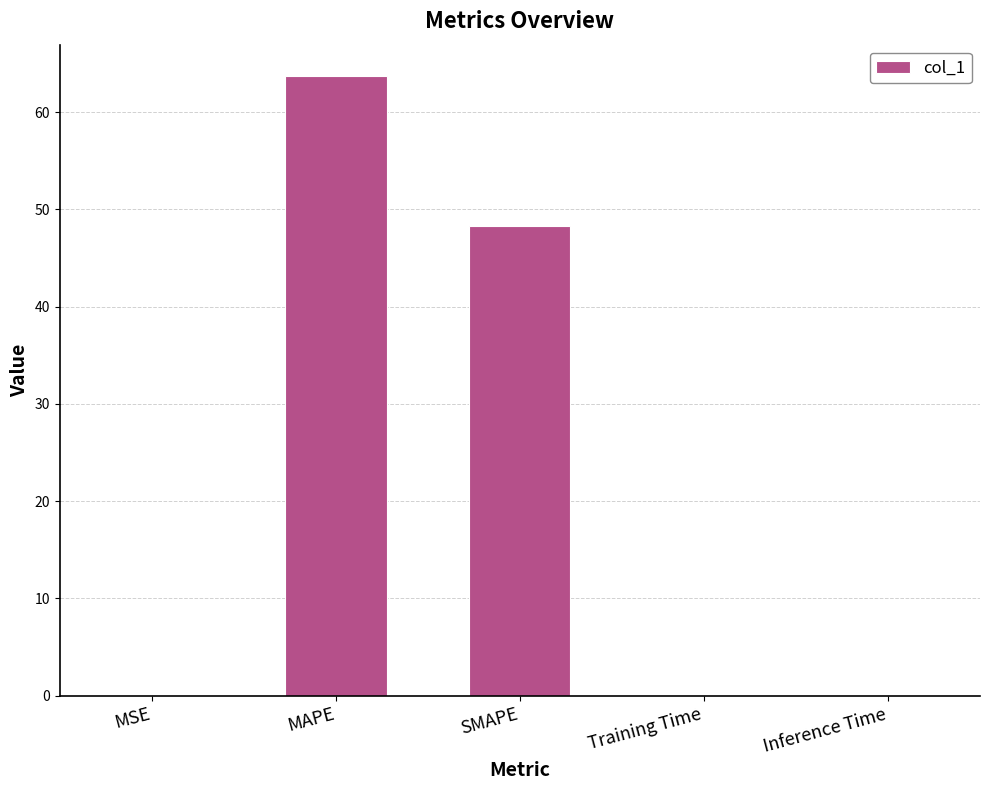

Between Training Time and SMAPE, which is larger?

SMAPE